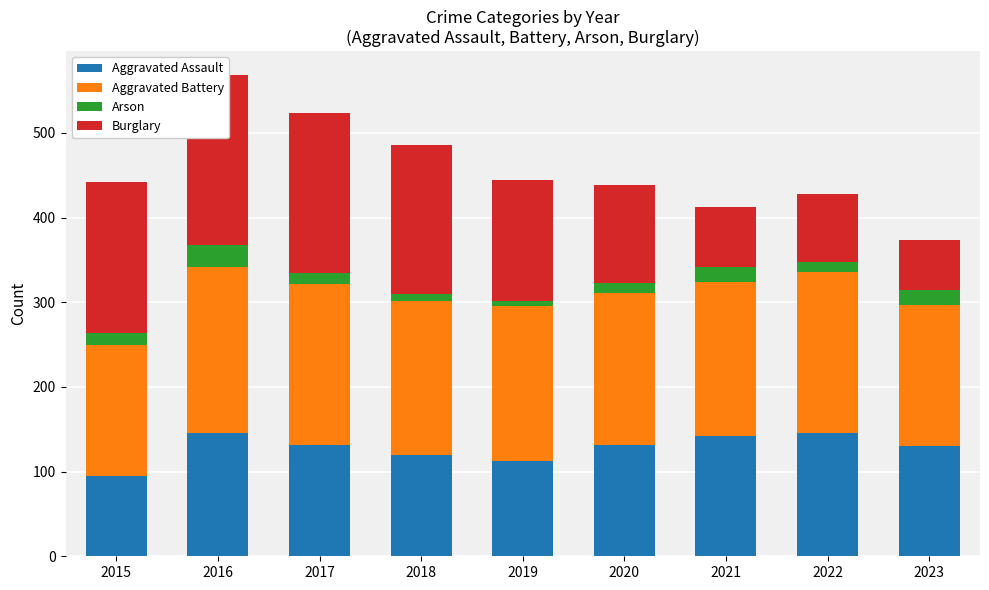

How many data points in Aggravated Assault are less than 131?

4